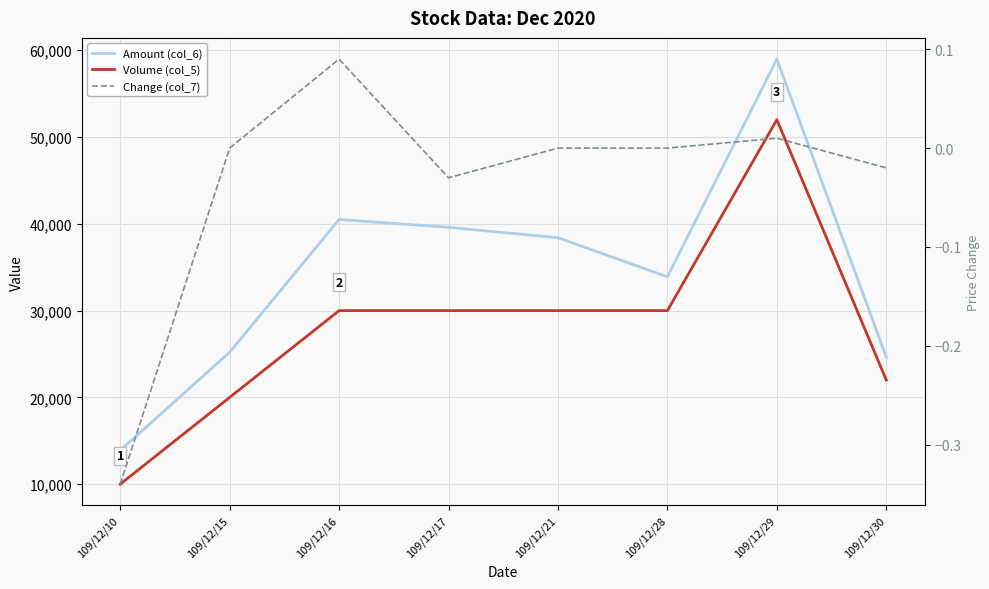

The value of Amount (col_6) at 109/12/29 is 58980.0. True or false?

True